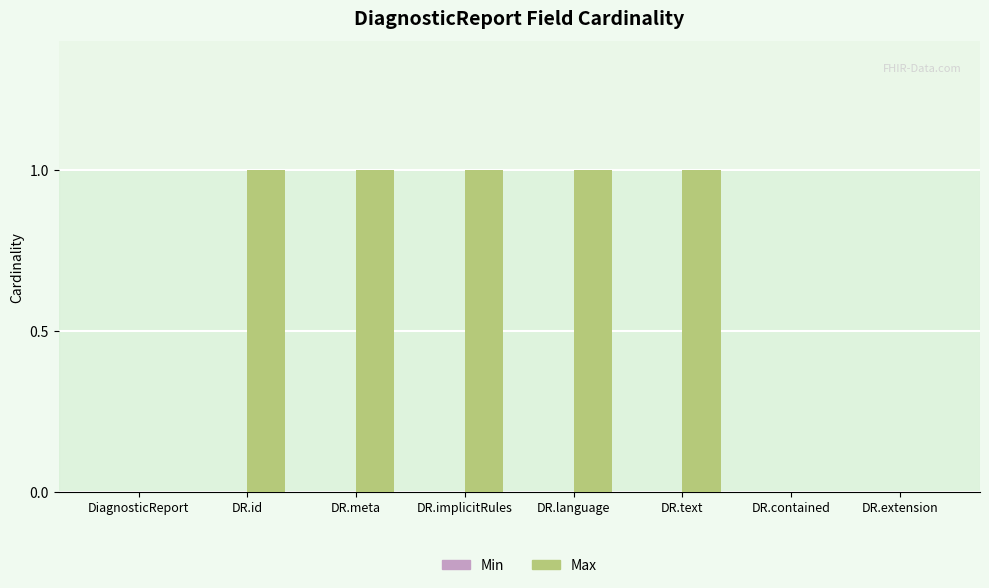

Between DR.id and DR.extension, which is larger?

DR.id